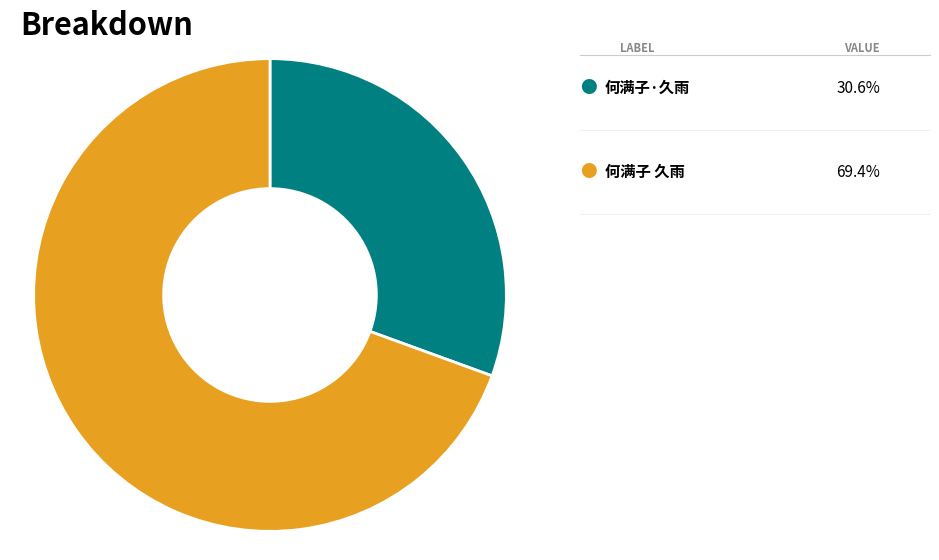

Does any single category account for the majority?

Yes